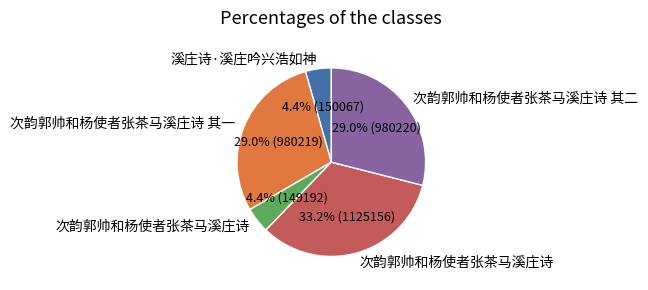

Is there a majority slice in this chart?

No